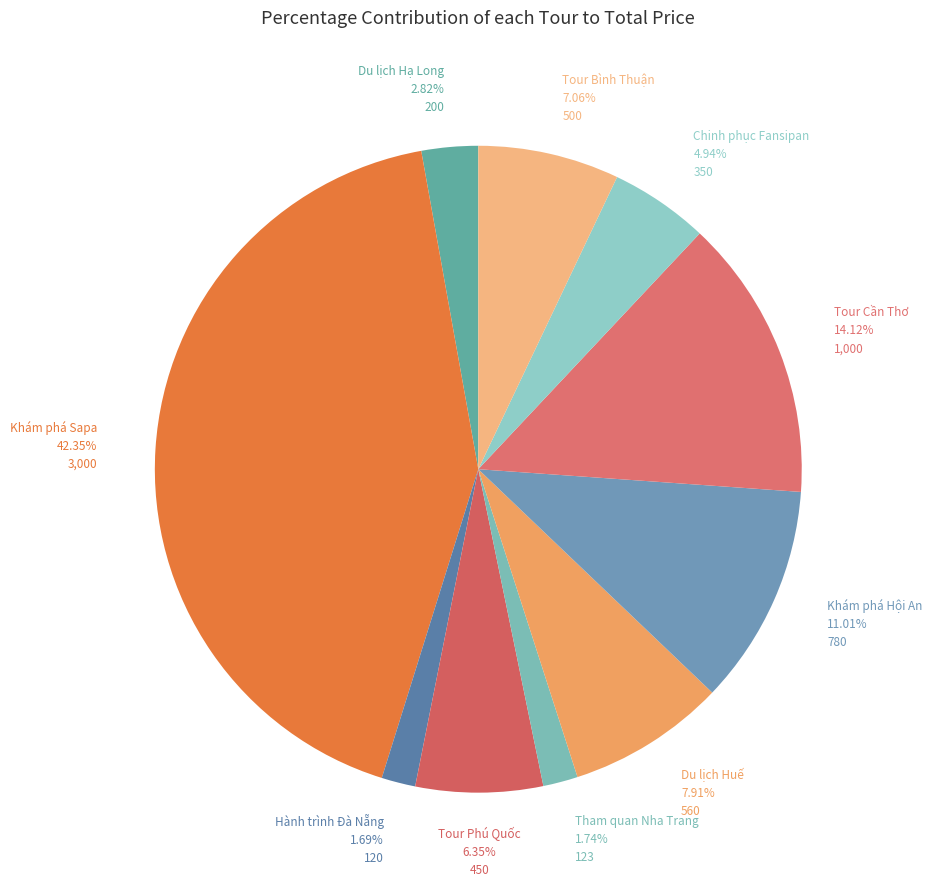

Which slice is the smallest?

Hành trình Đà Nẵng